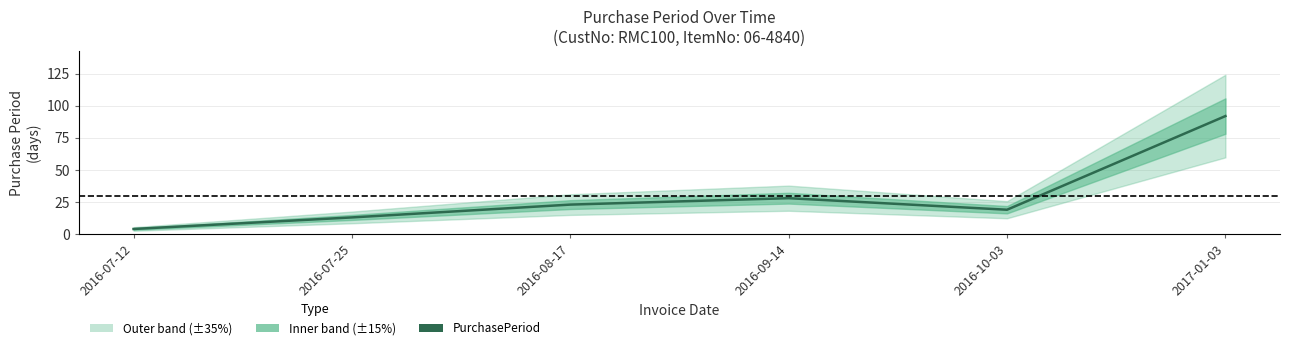

The chart shows a value of 10 at 2016-09-14. True or false?

False